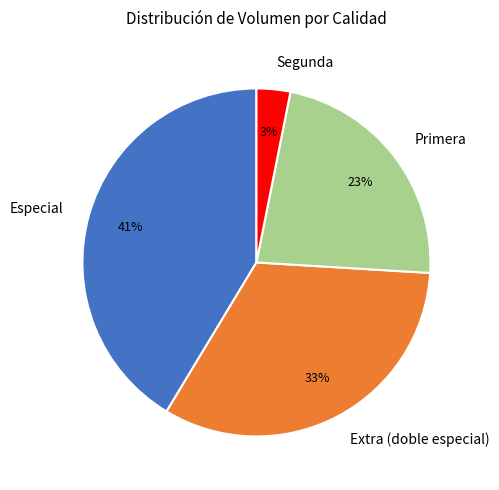

How many slices are in this pie chart?

4